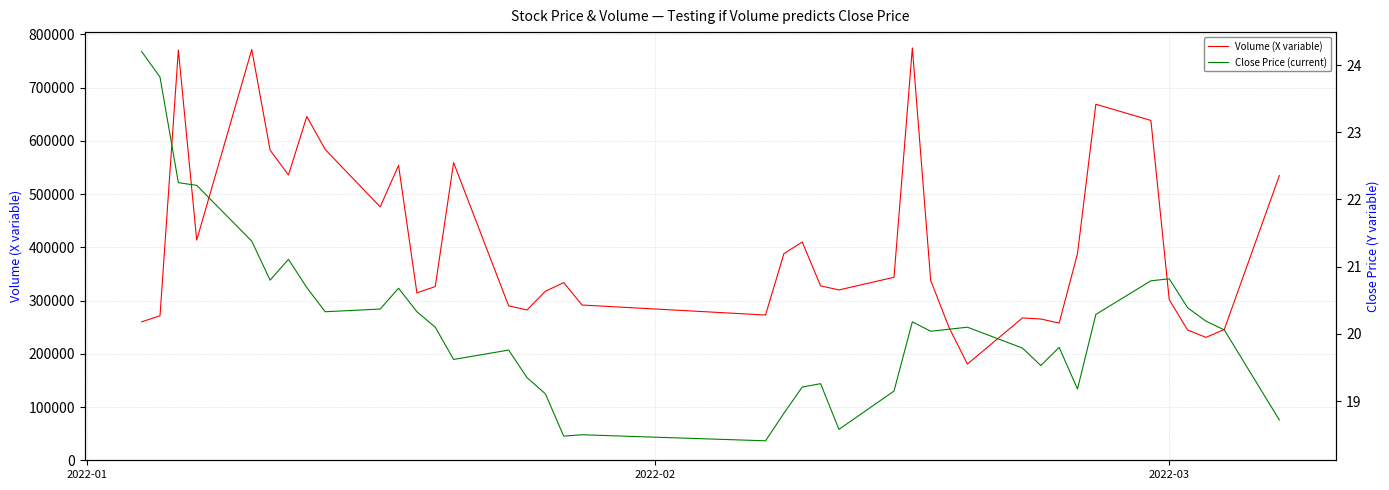

What is the maximum value for Volume (X variable)?

774474.7